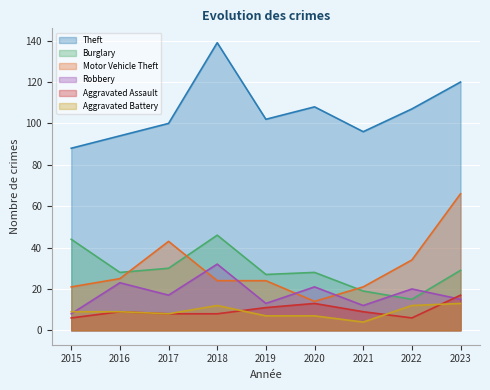

Does the chart display data point markers on the line(s)?

No